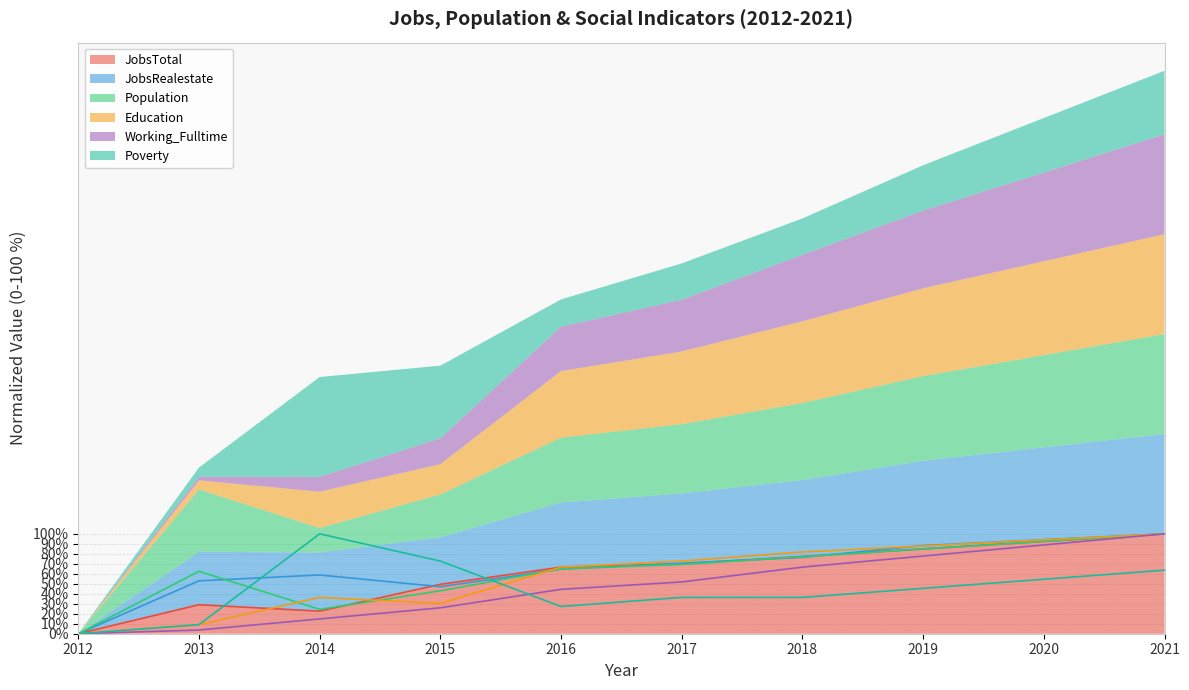

What is the approximate value of JobsRealestate at 2013?

52.9